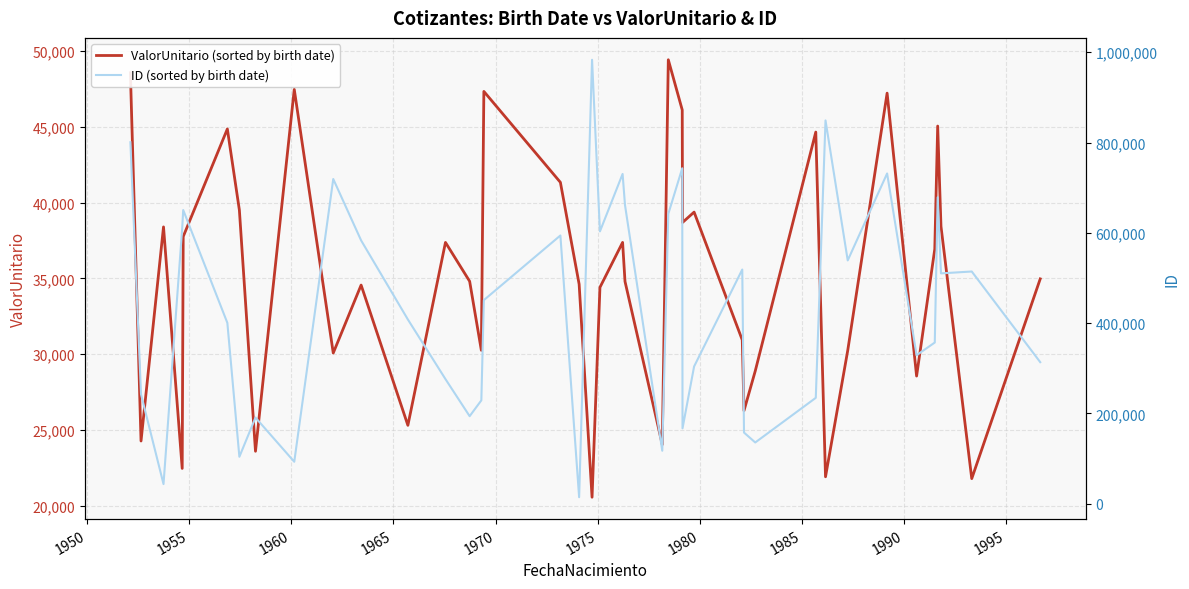

What is the minimum value for ValorUnitario (sorted by birth date)?

20548.1